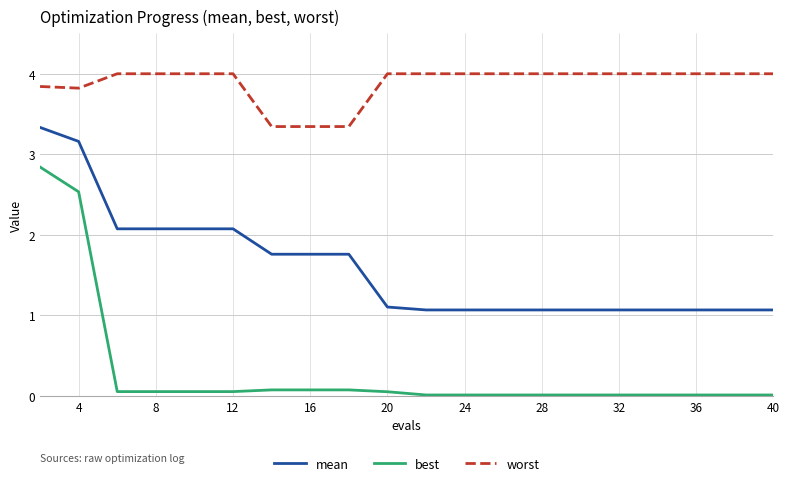

Is this an area chart (filled region under the line)?

No